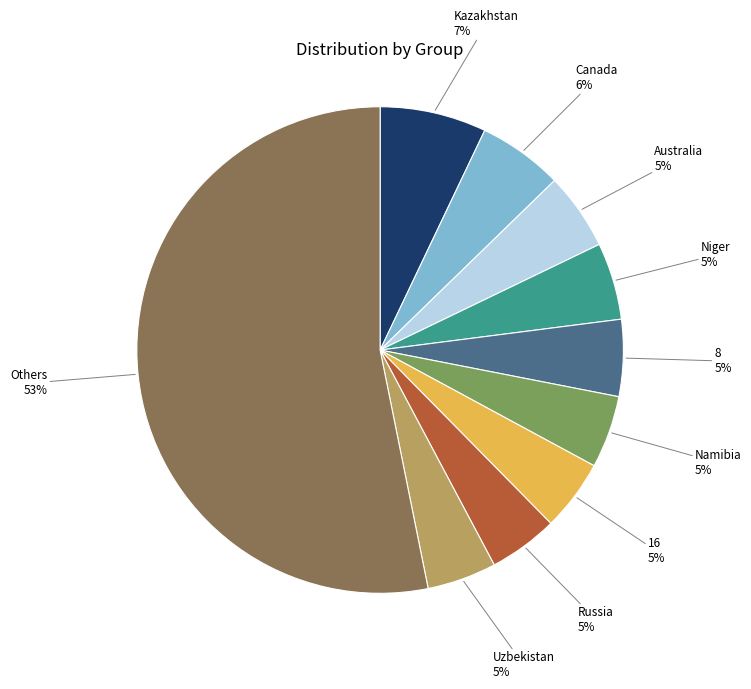

How many segments does this pie chart have?

10